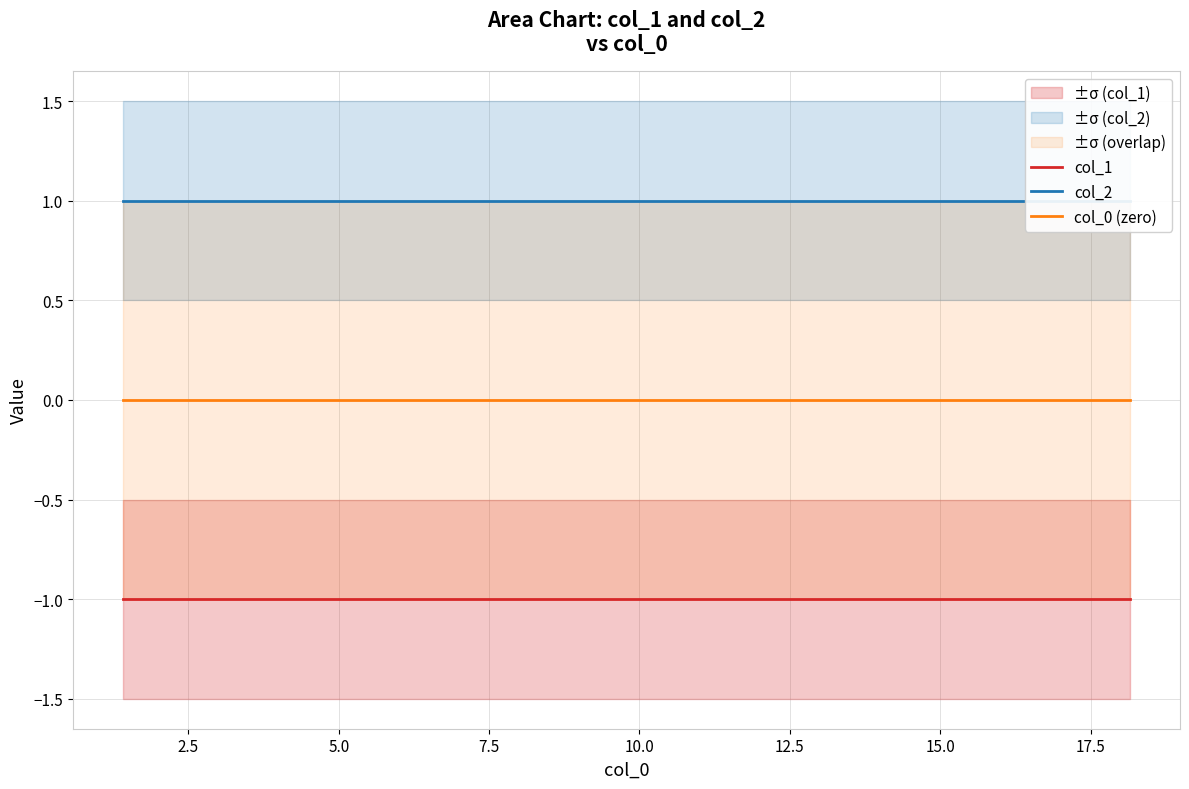

How many lines are shown in the chart?

3